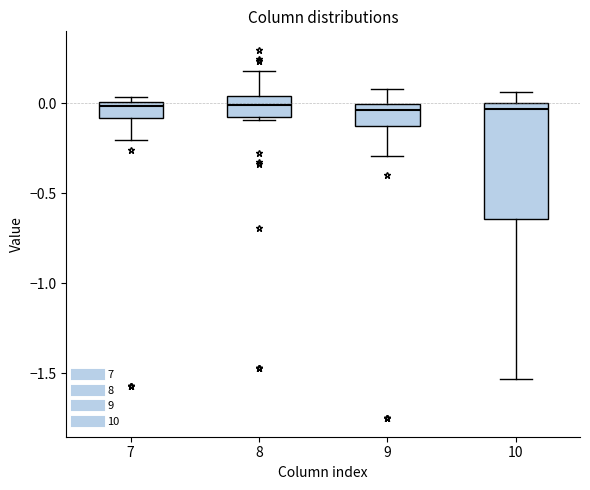

Where does the lower whisker of the box at x = 7 end on the y-axis? The values are not printed on the chart, so give them approximately, as read against the axis.

-0.20